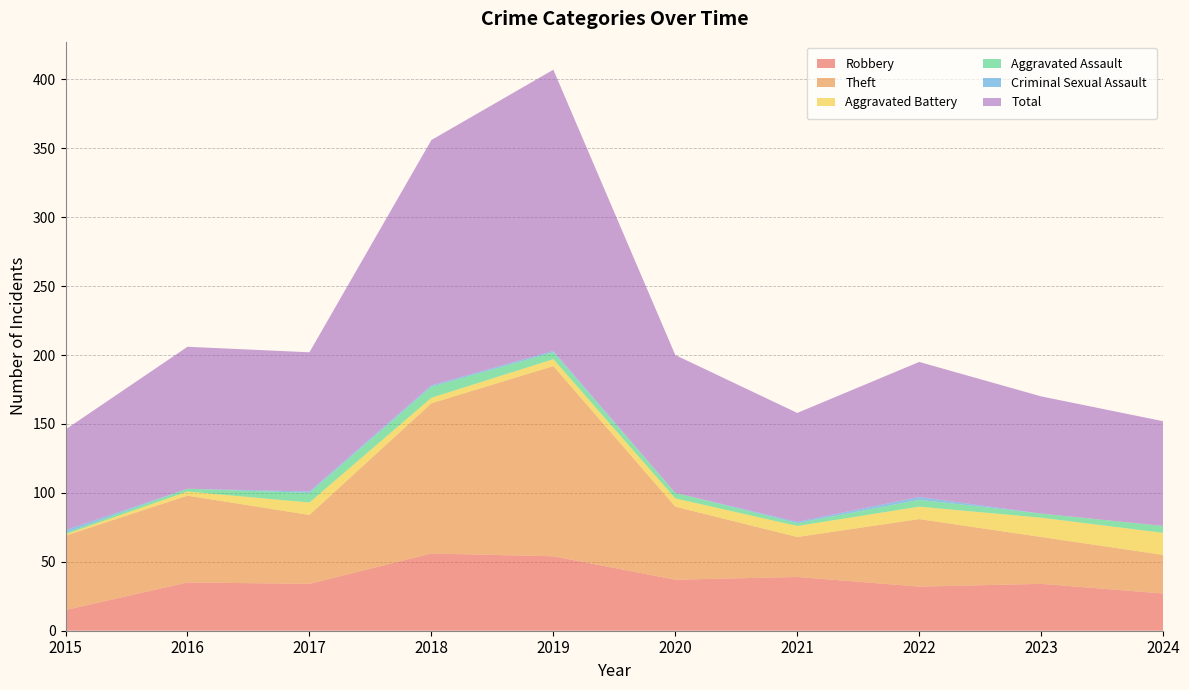

Reading right to left, transcribe all the data shown in this chart.

Robbery: 27	34	32	39	37	54	56	34	35	15
Theft: 28	34	49	29	53	138	109	50	63	54
Aggravated Battery: 16	14	9	8	6	5	4	9	3	1
Aggravated Assault: 5	3	5	2	4	5	8	7	2	1
Criminal Sexual Assault: 0	0	2	1	0	1	1	1	0	2
Total: 76	85	98	79	100	204	178	101	103	73